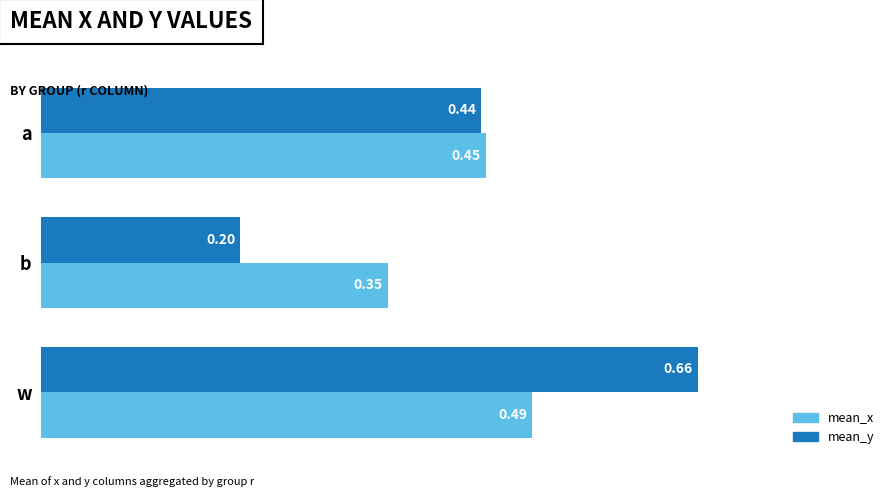

At which label does mean_x reach its minimum?

b